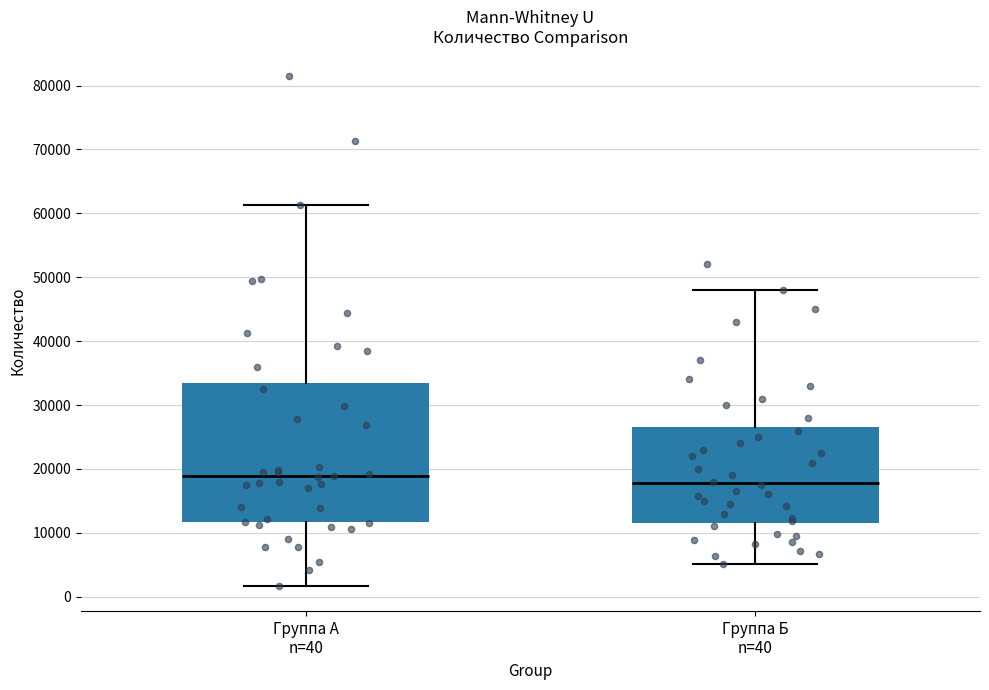

Which box has the highest median line?

Группа А n=40